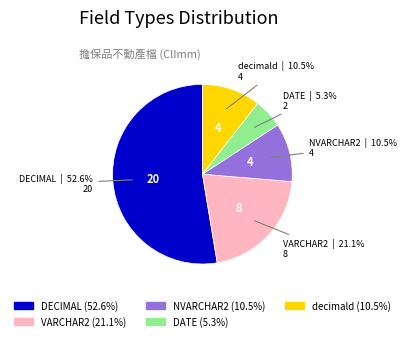

Which slice is the smallest?

DATE